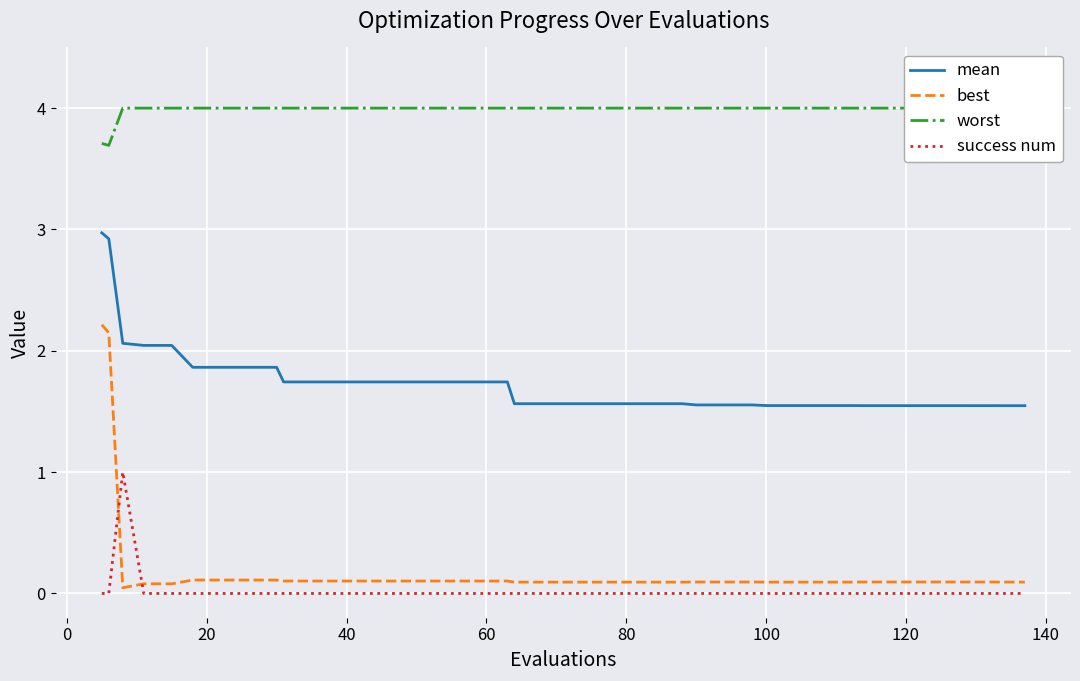

What is the maximum value for success num?

1.0